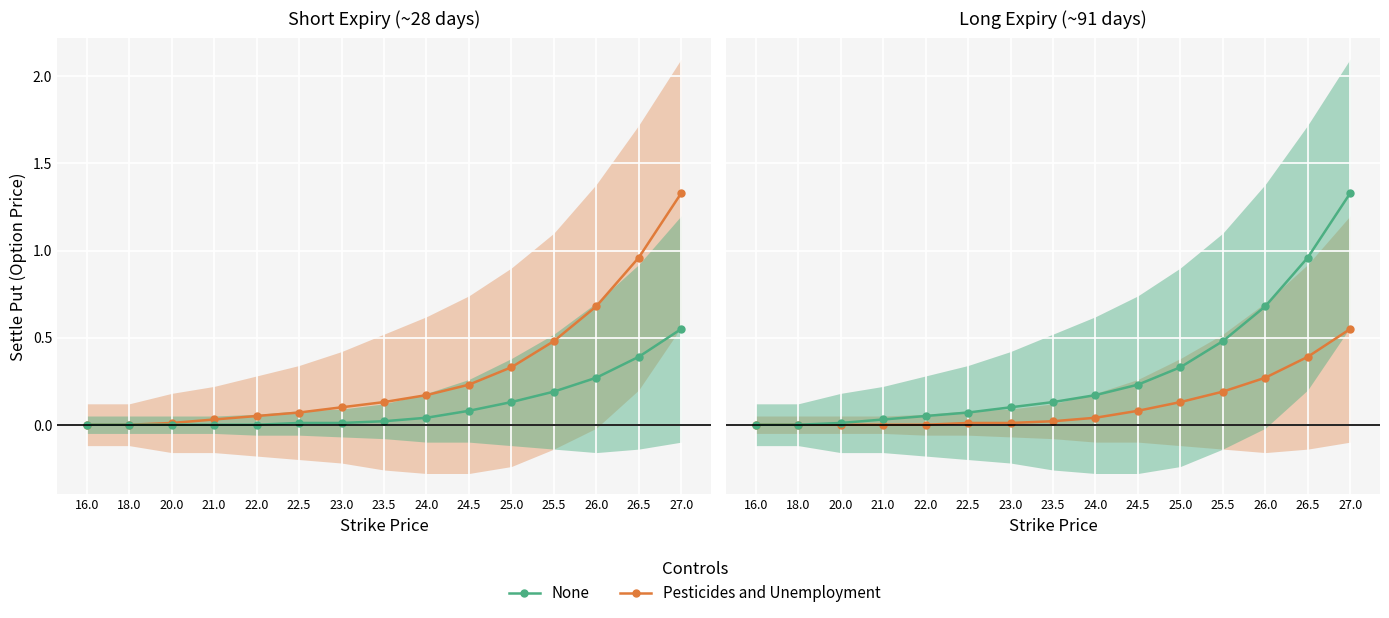

Reading left to right, extract all data points from this chart.

Pesticides and Unemployment: 0.0	0.0	0.0	0.0	0.0	0.0	0.0	0.0	0.0	0.1	0.1	0.2	0.3	0.4	0.6
None: 0.0	0.0	0.0	0.0	0.1	0.1	0.1	0.1	0.2	0.2	0.3	0.5	0.7	1.0	1.3